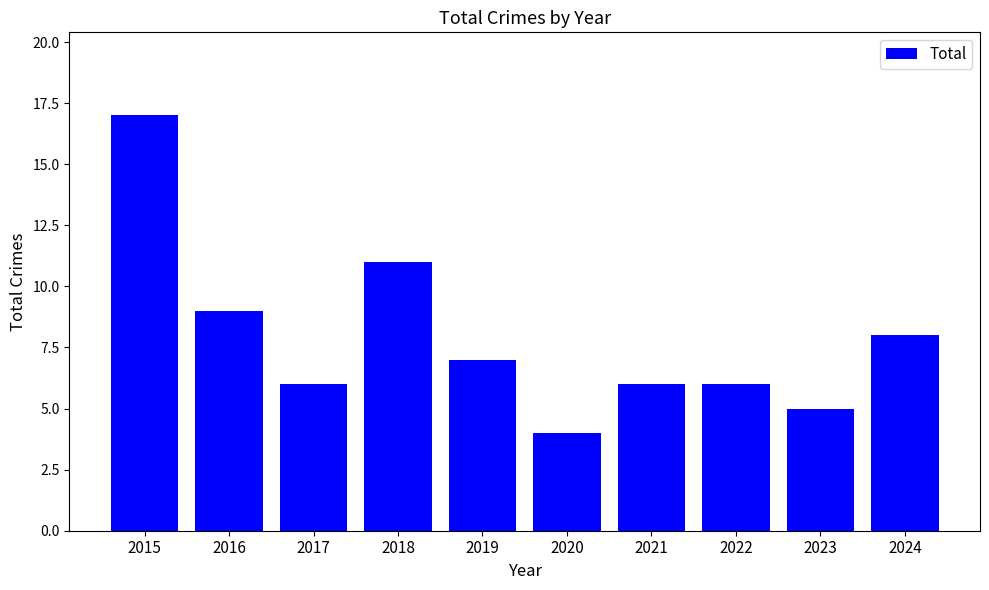

How many data points does each series have?

10